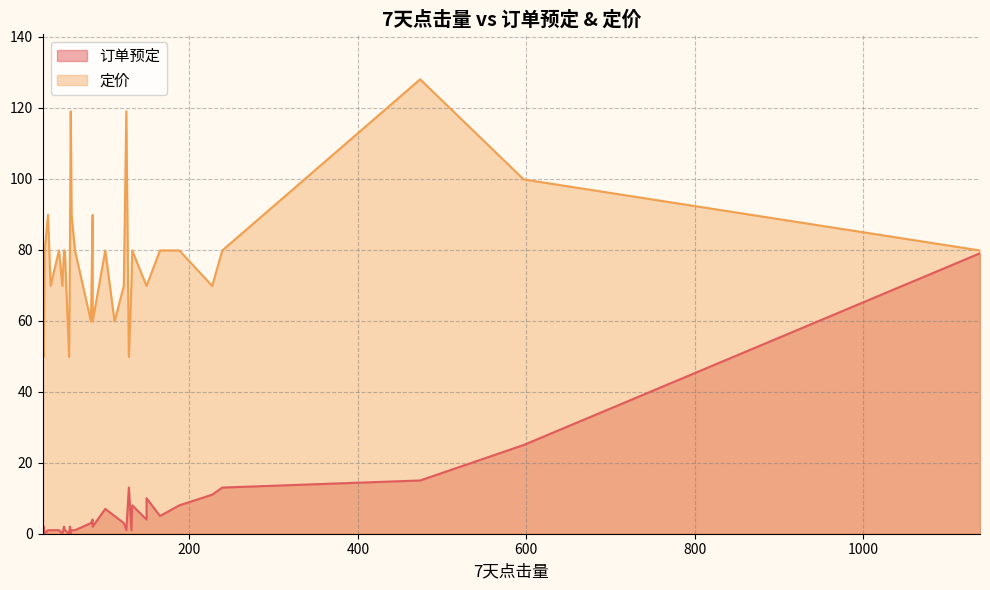

What is the difference between the highest and lowest values at 85?

85.8